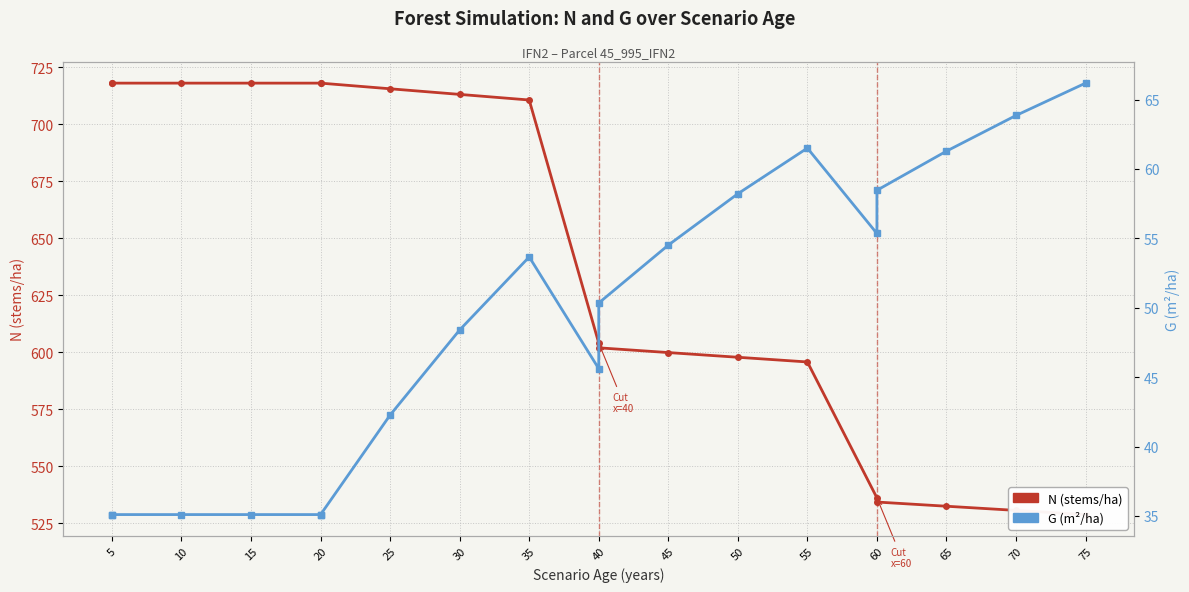

Which series has the largest range (max minus min)?

N (stems/ha)